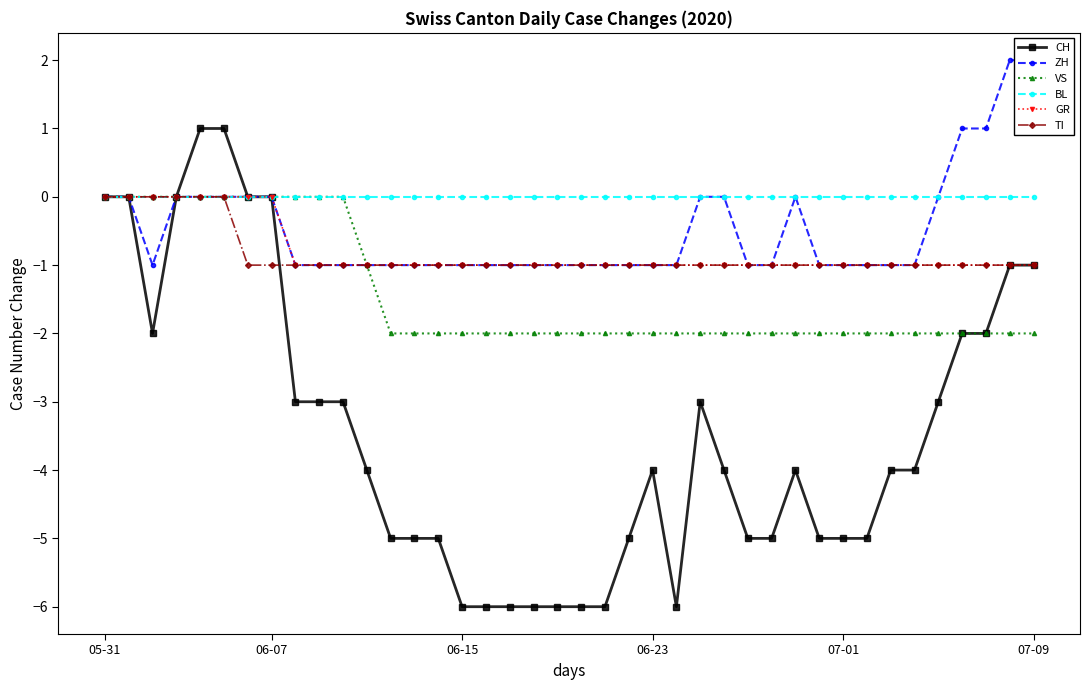

What position from the right is 9?

31